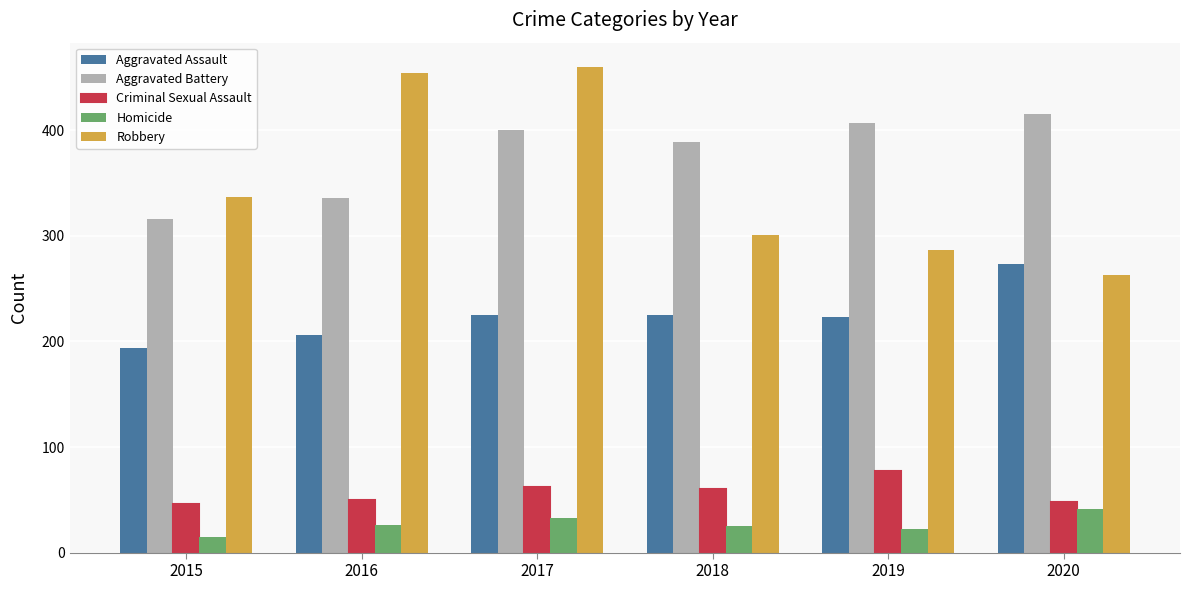

Is the value of Aggravated Battery at 2015 greater than the value of Robbery at 2018?

Yes